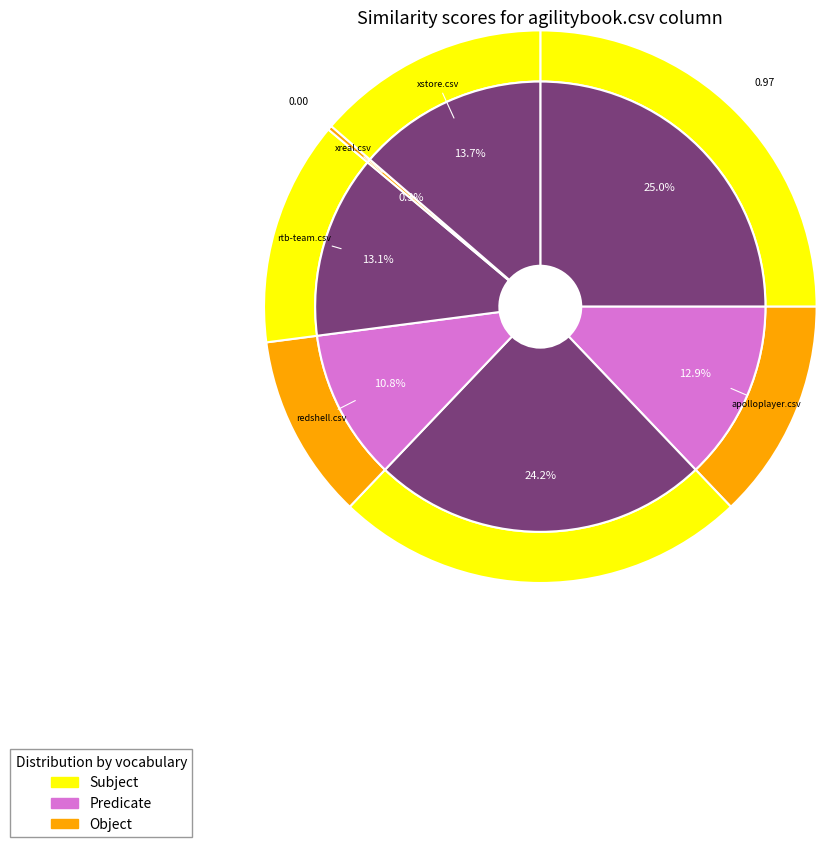

What percentage do rtb-team.csv and k3d.csv together represent?

37.5%